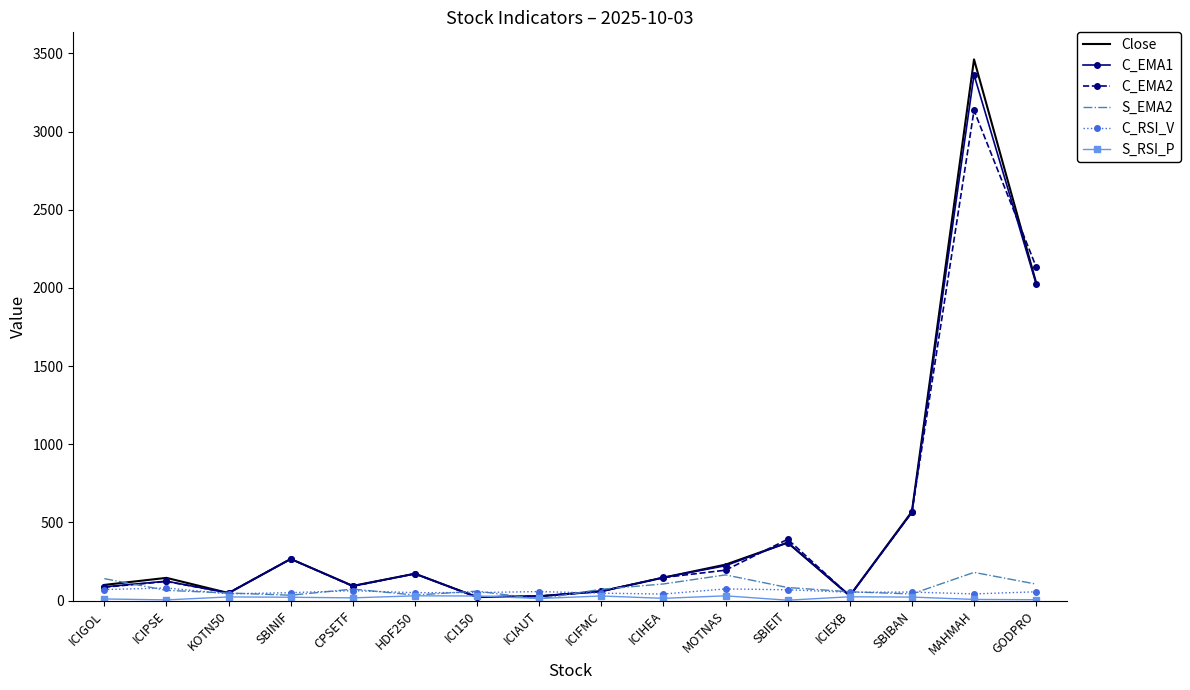

At which category does Close reach its first local valley?

KOTN50